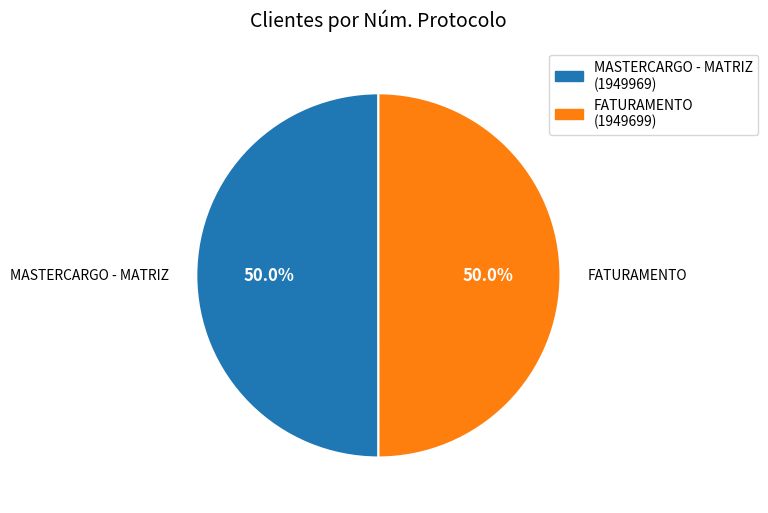

How many segments does this pie chart have?

2